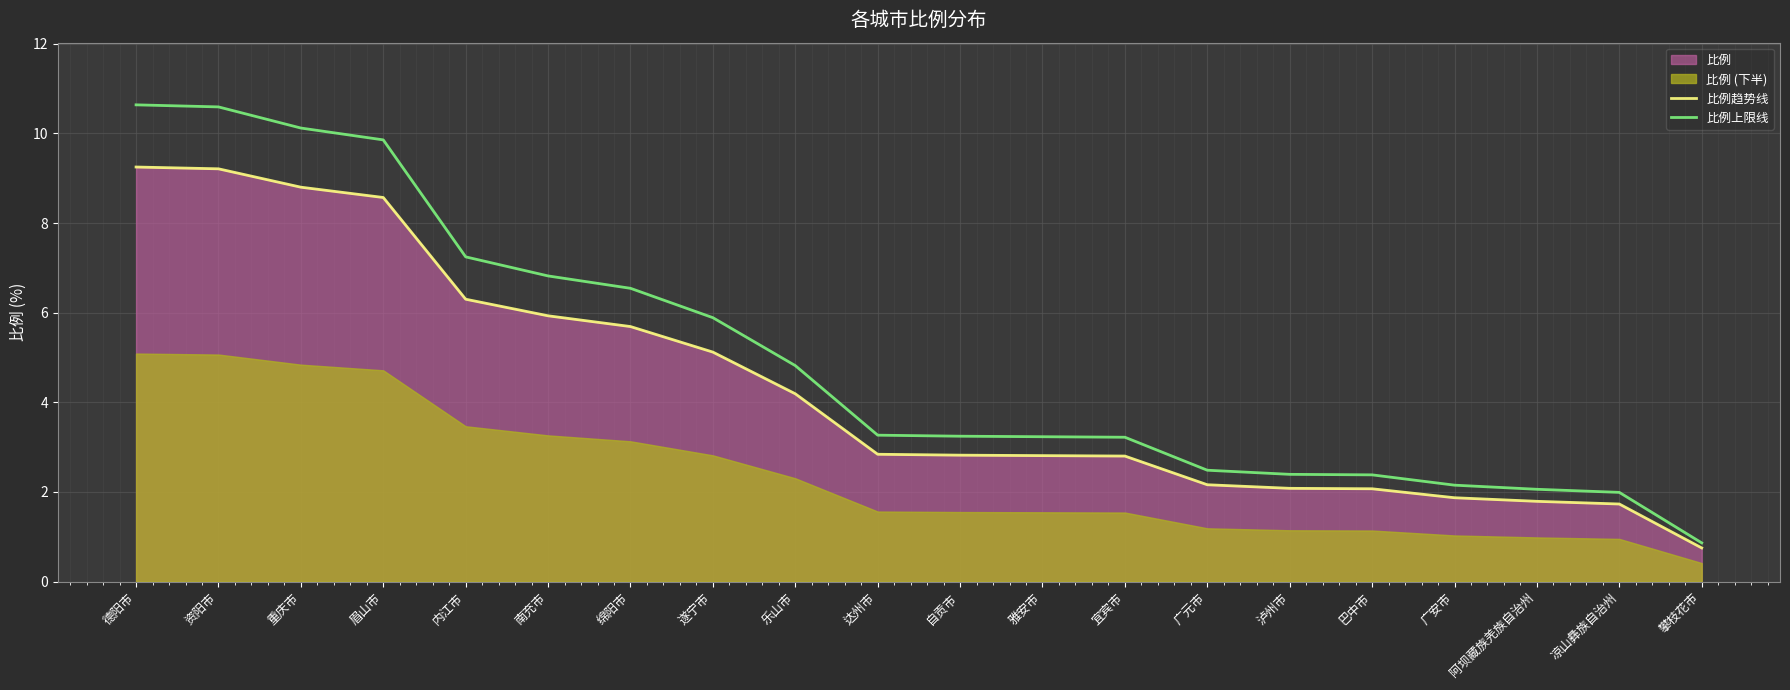

The value of 比例趋势线 at 眉山市 is 3.7. True or false?

False